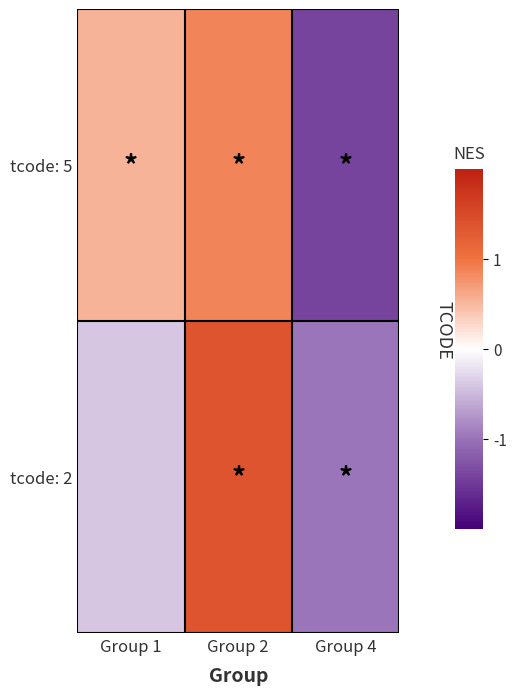

Reading right to left, what are all the values shown in this chart?

tcode: 5: Group 4=-1.4	Group 2=0.9	Group 1=0.5
tcode: 2: Group 4=-1.0	Group 2=1.4	Group 1=-0.4